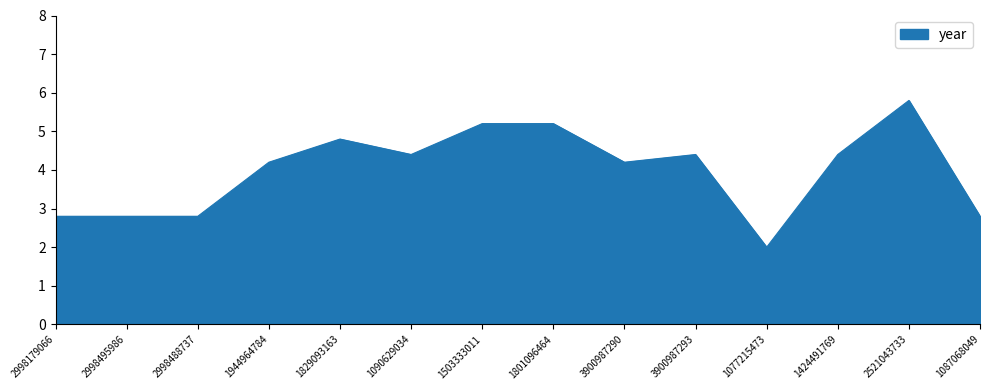

Does the chart have visible grid lines?

No